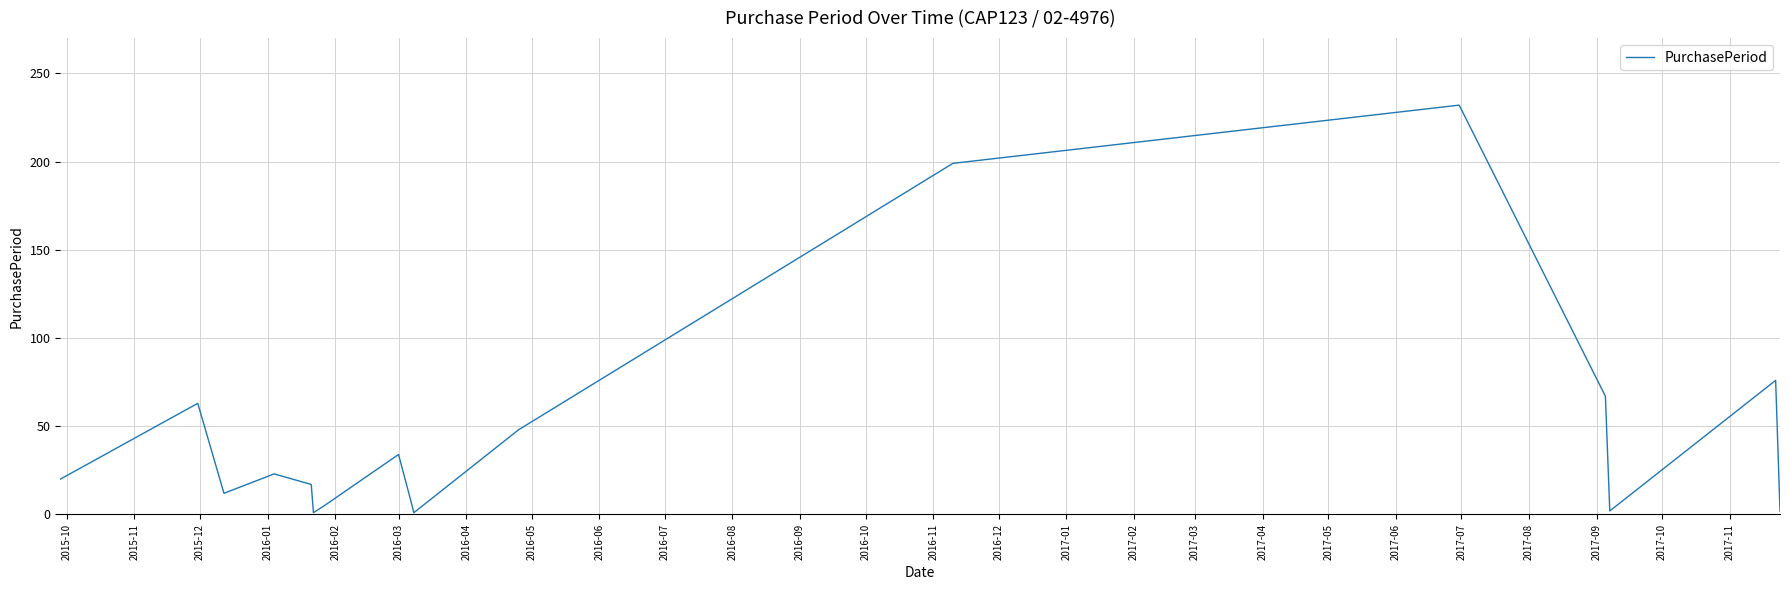

How many categories are shown in the chart?

17